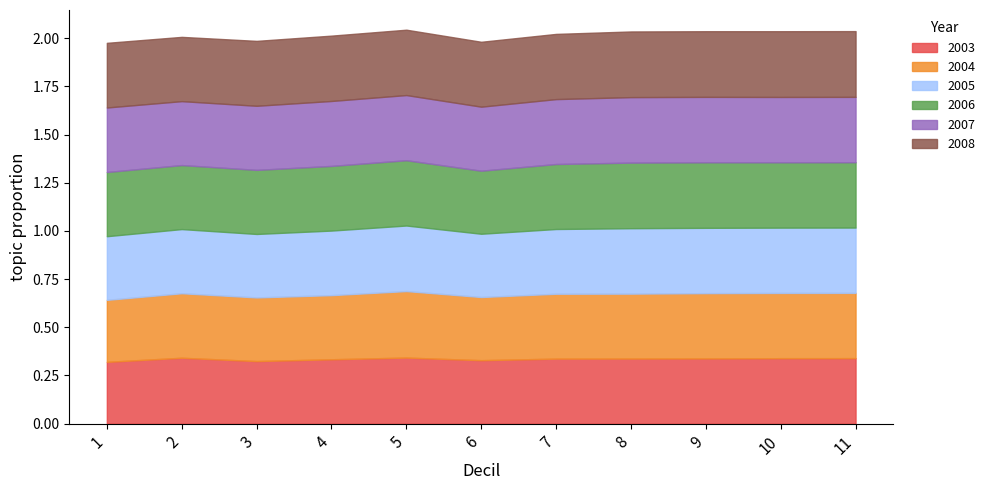

Reading left to right, list all the values displayed in this chart.

2003: 0.3	0.3	0.3	0.3	0.3	0.3	0.3	0.3	0.3	0.3	0.3
2004: 0.3	0.3	0.3	0.3	0.3	0.3	0.3	0.3	0.3	0.3	0.3
2005: 0.3	0.3	0.3	0.3	0.3	0.3	0.3	0.3	0.3	0.3	0.3
2006: 0.3	0.3	0.3	0.3	0.3	0.3	0.3	0.3	0.3	0.3	0.3
2007: 0.3	0.3	0.3	0.3	0.3	0.3	0.3	0.3	0.3	0.3	0.3
2008: 0.3	0.3	0.3	0.3	0.3	0.3	0.3	0.3	0.3	0.3	0.3